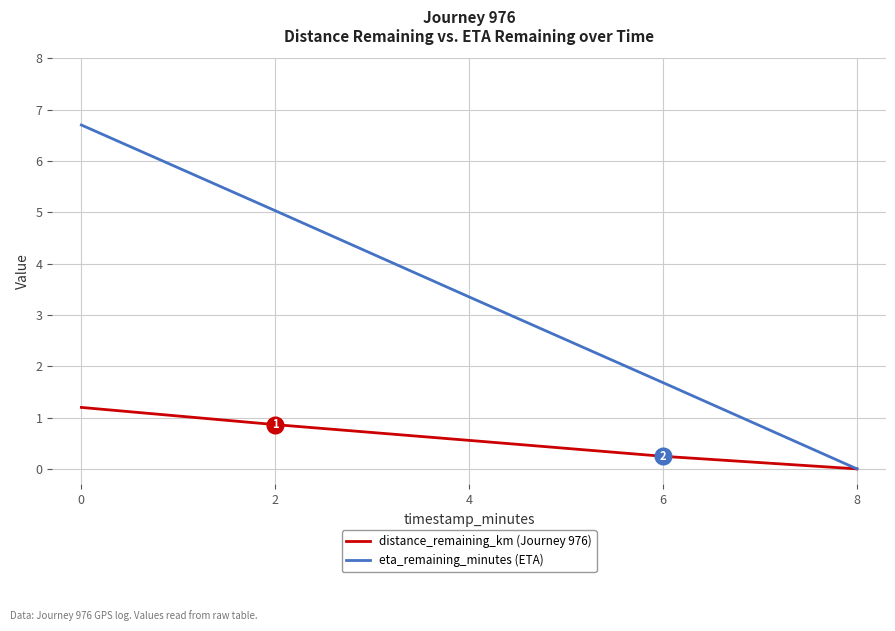

What is the difference between the eta_remaining_minutes (ETA) values at 0 and 6?

5.0